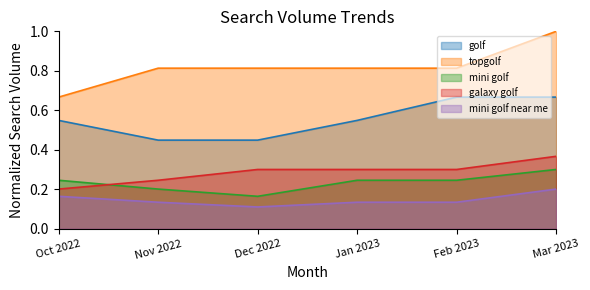

What is the maximum value for topgolf?

1.0